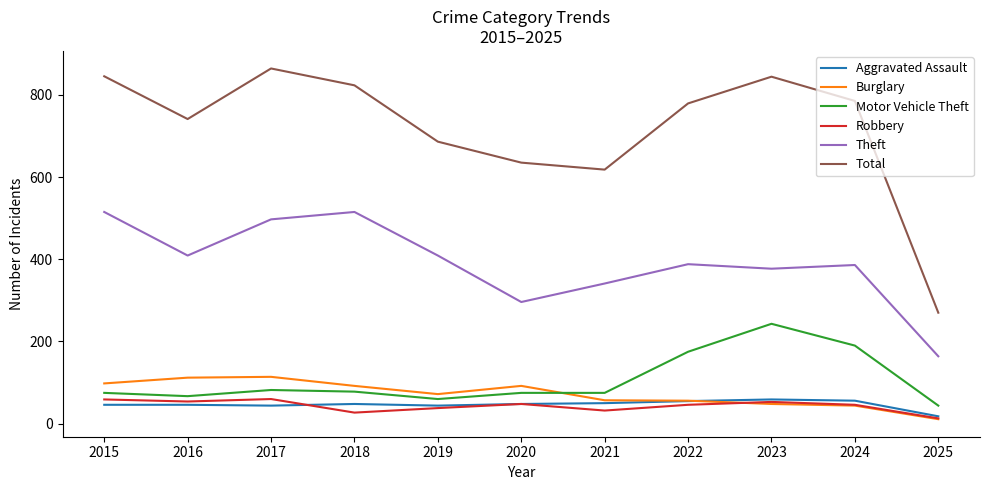

Is it true that Burglary equals 51 at 2020?

False